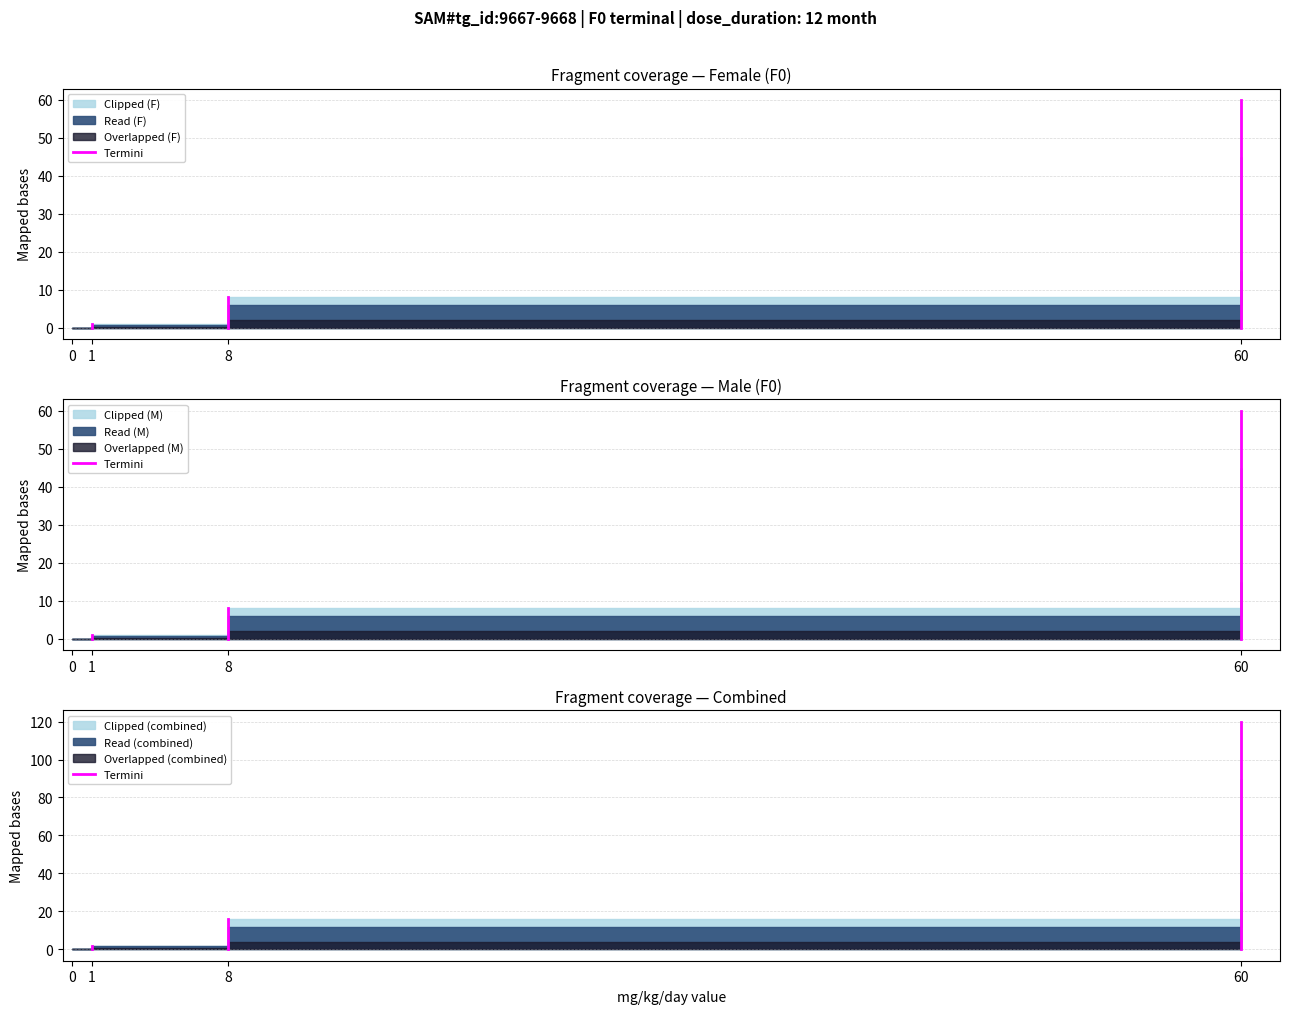

Is it true that the value at 1 is 0?

True